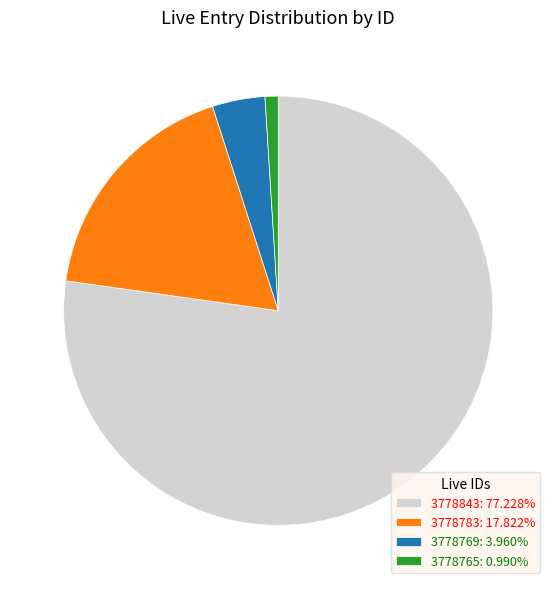

True or false: 3778843 accounts for 39% of the total.

False